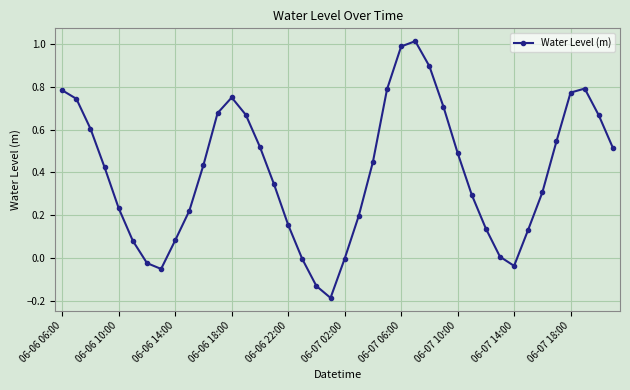

How many interior local valleys (lower than both neighbors) does the data have?

3